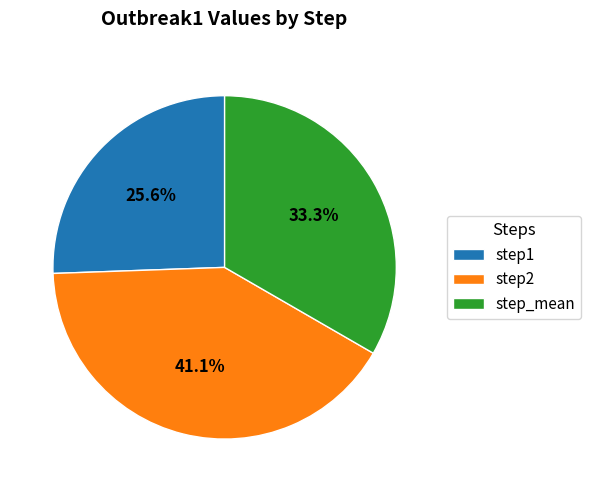

What percentage is the step1 slice, to the nearest percent?

26%